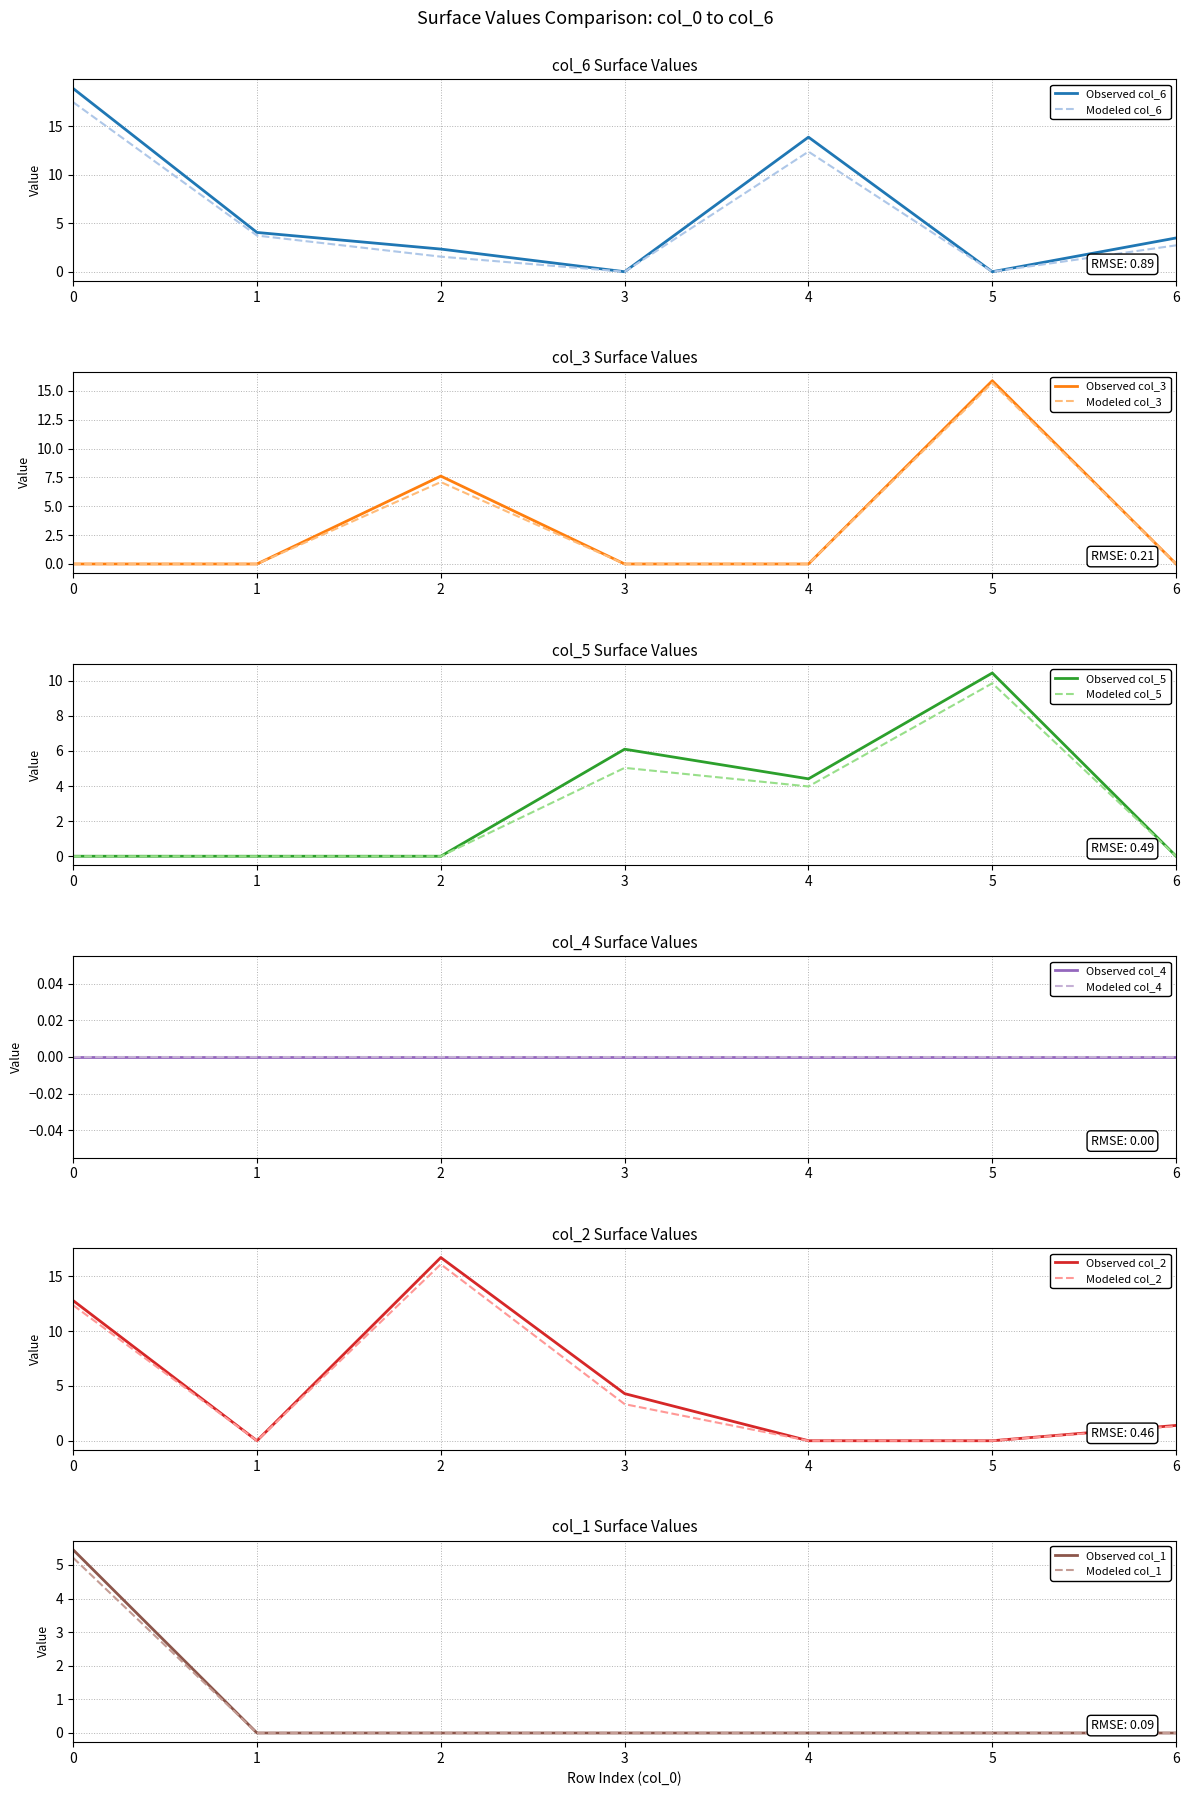

True or false: col_5 has a value of 1.7 at 4.

False